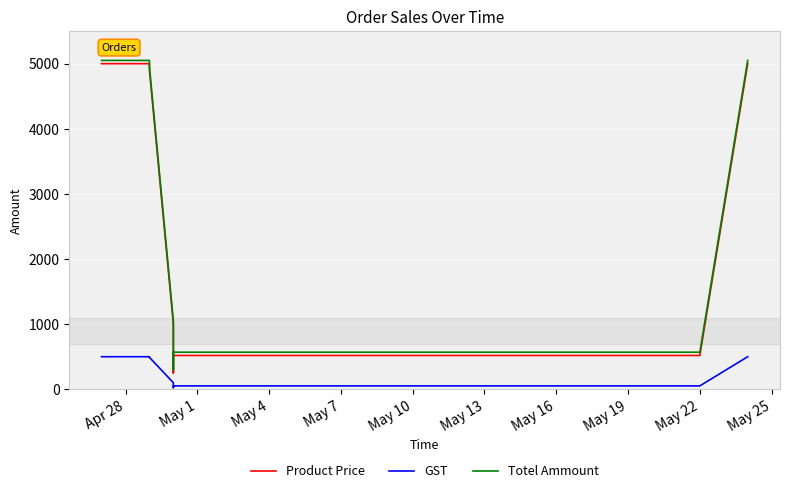

What is the average value of the Product Price series?

2773.0